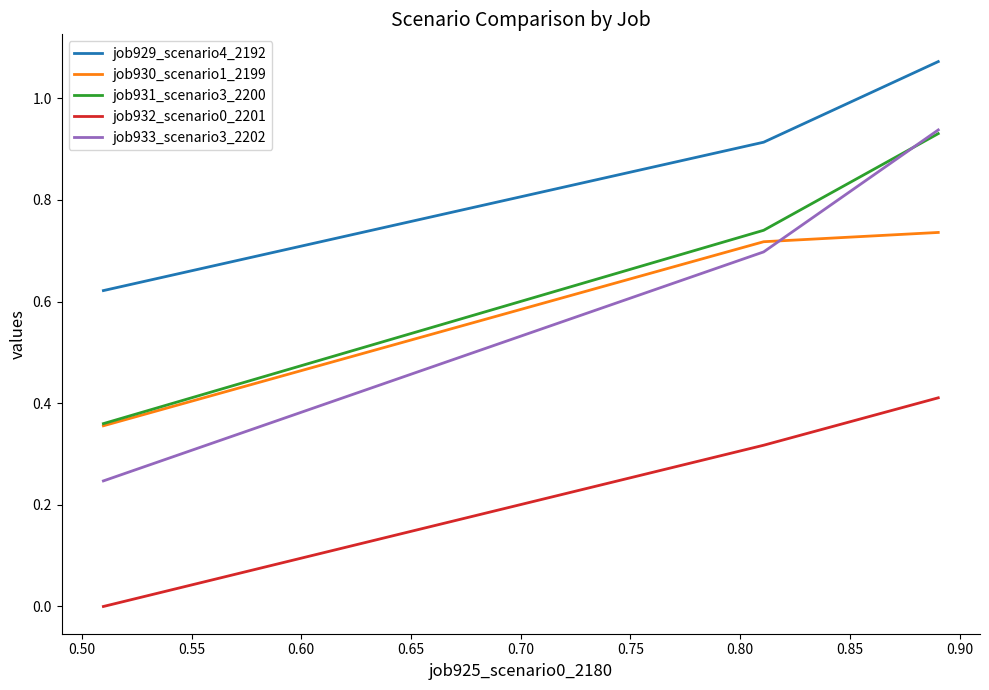

Does the chart display data point markers on the line(s)?

No